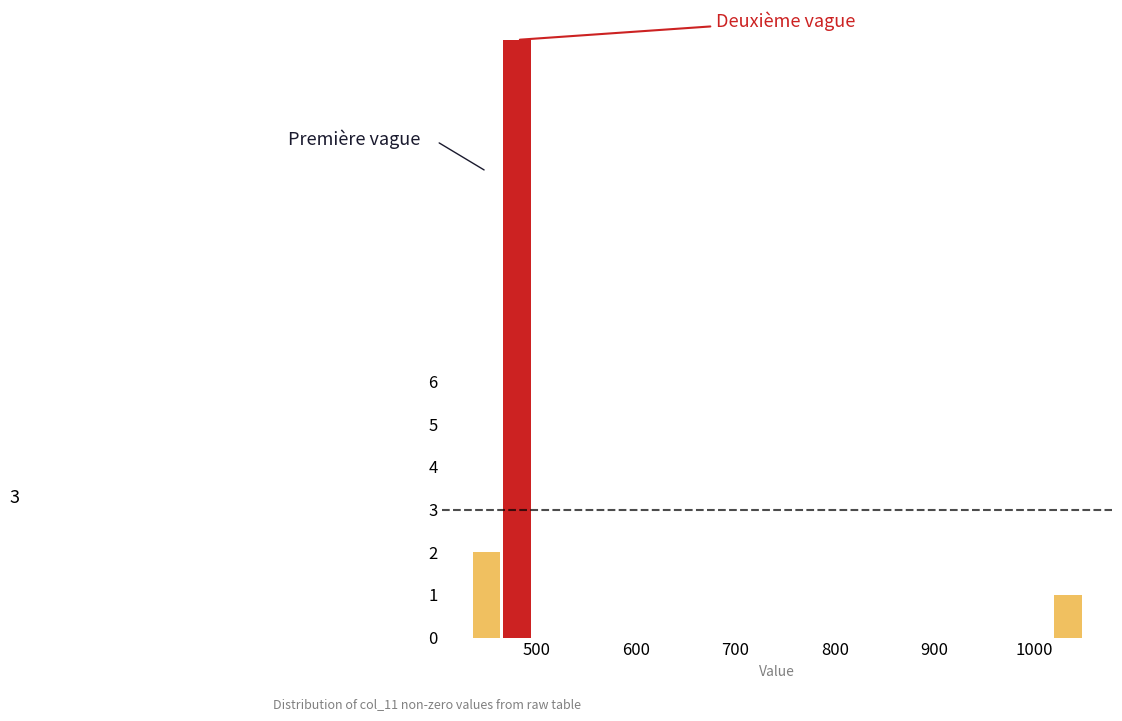

Read against the x-axis, roughly where is the centre of the tallest bar?

480